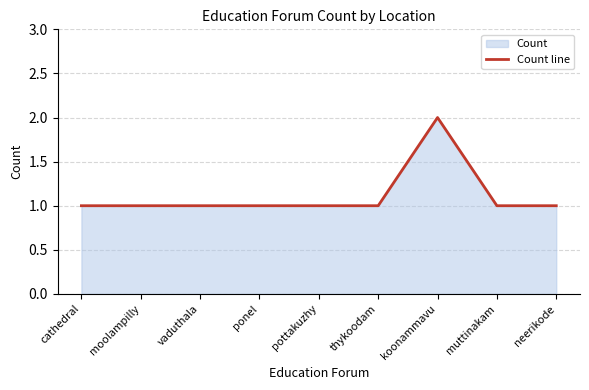

What is the difference between the maximum and minimum values?

1